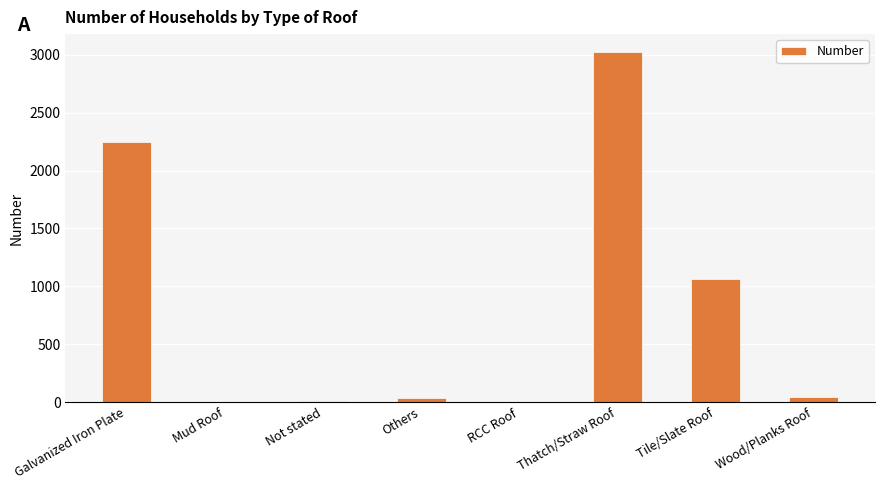

What is the average value?

805